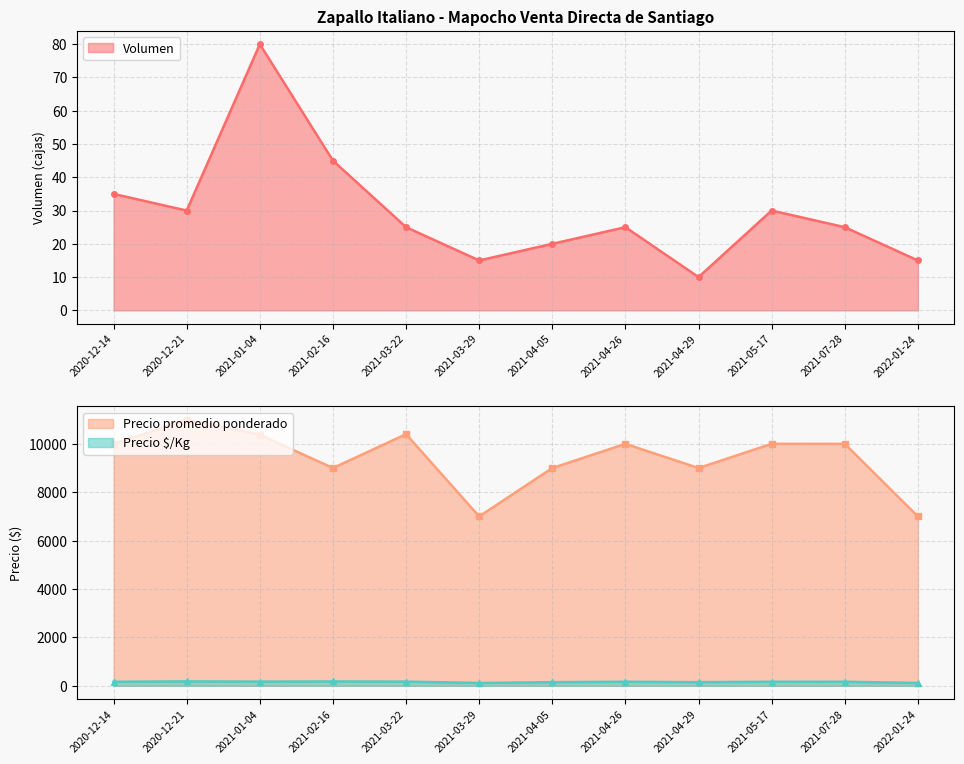

At 2021-03-22, list the series in order from smallest to largest.

Volumen, Precio $/Kg, Precio promedio ponderado